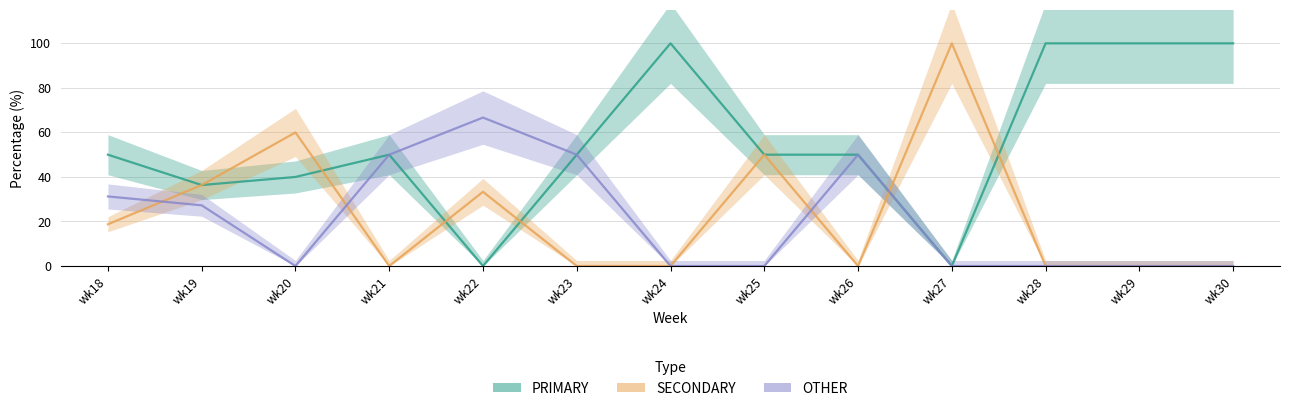

Read the PRIMARY value at wk21.

50.0